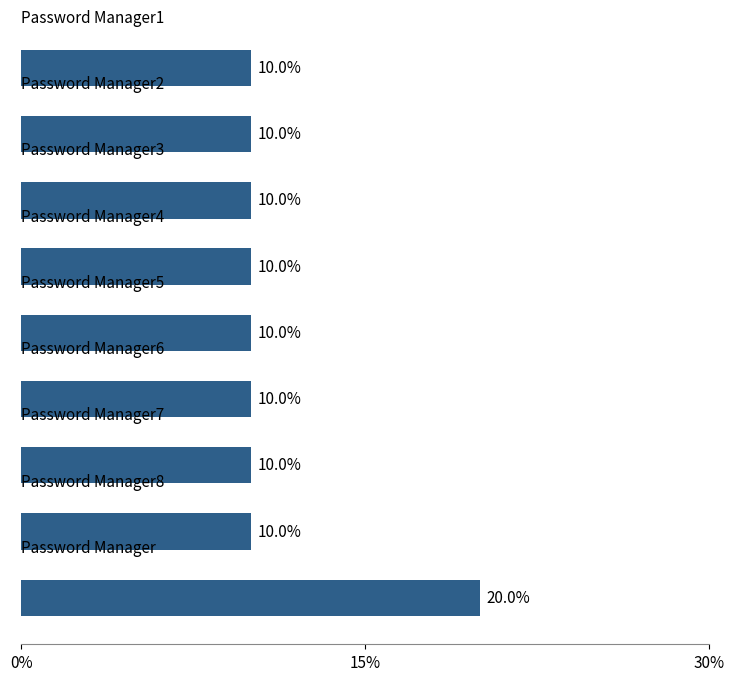

Count the values in the range 10 to 11.

8